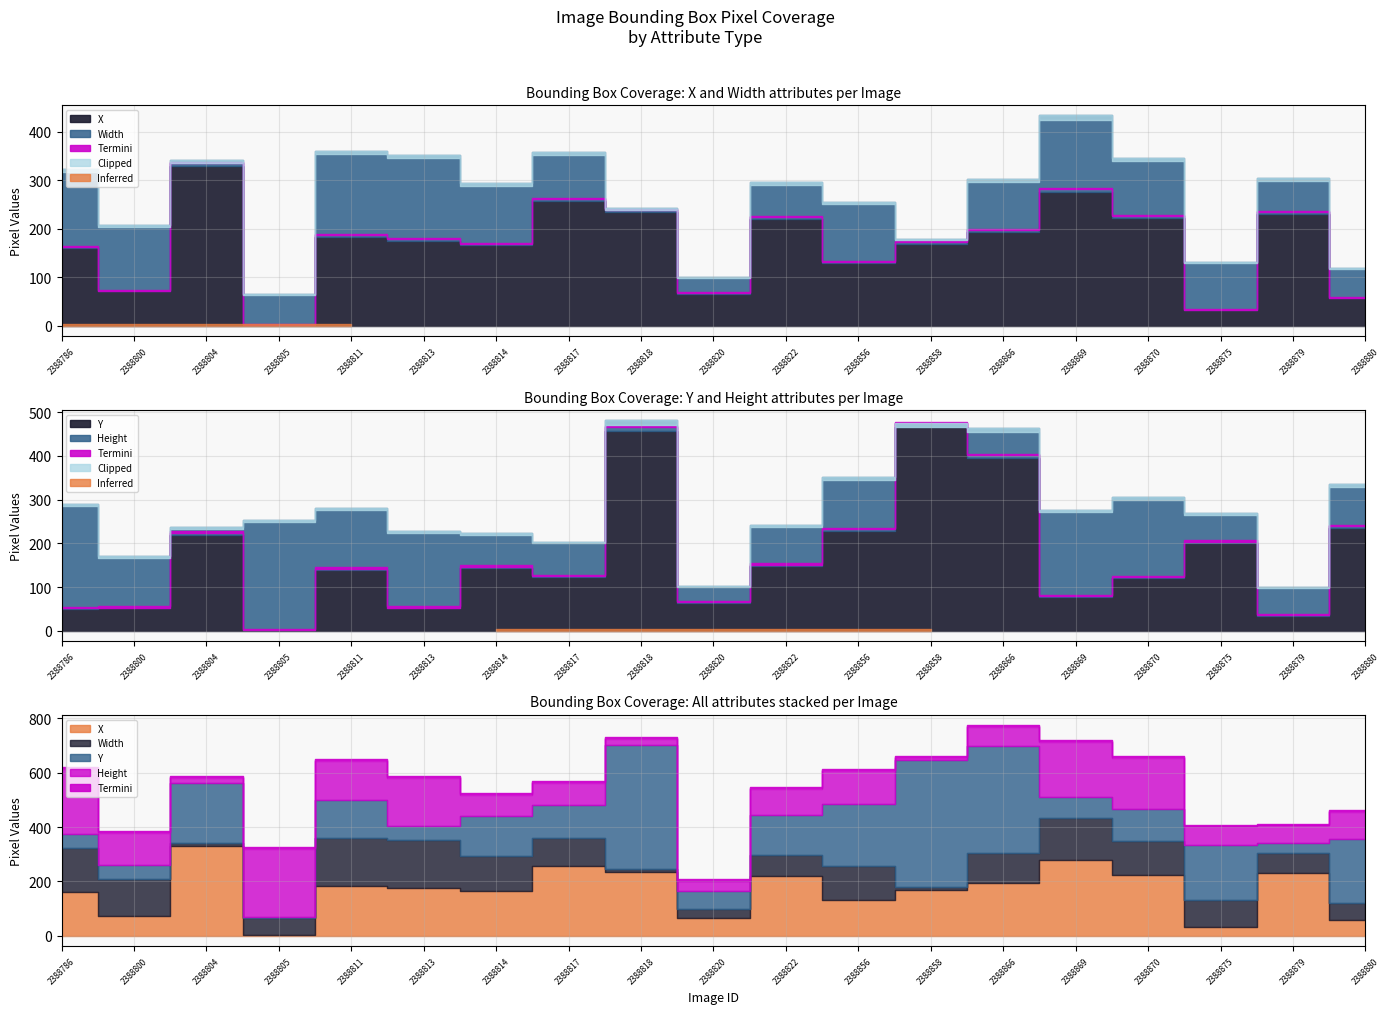

Is the value of Y at 2388875 greater than the value of Width at 2388866?

Yes